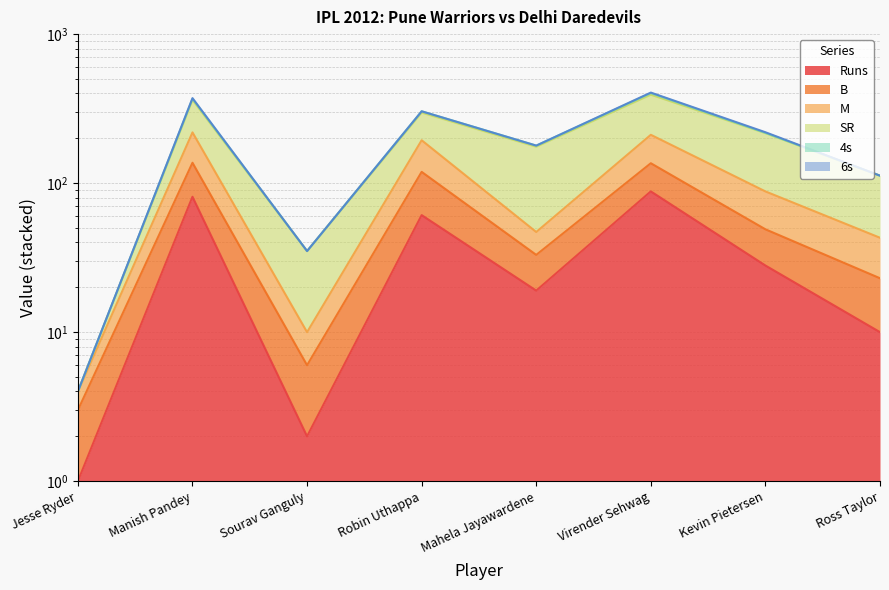

What position from the left is Manish Pandey?

2